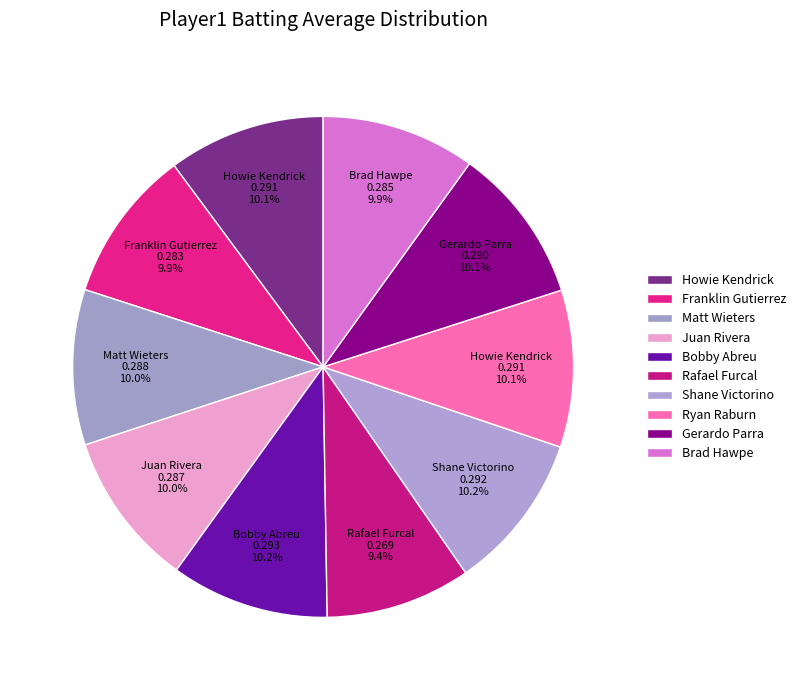

To the nearest percent, what percentage of the pie is Brad Hawpe?

10%